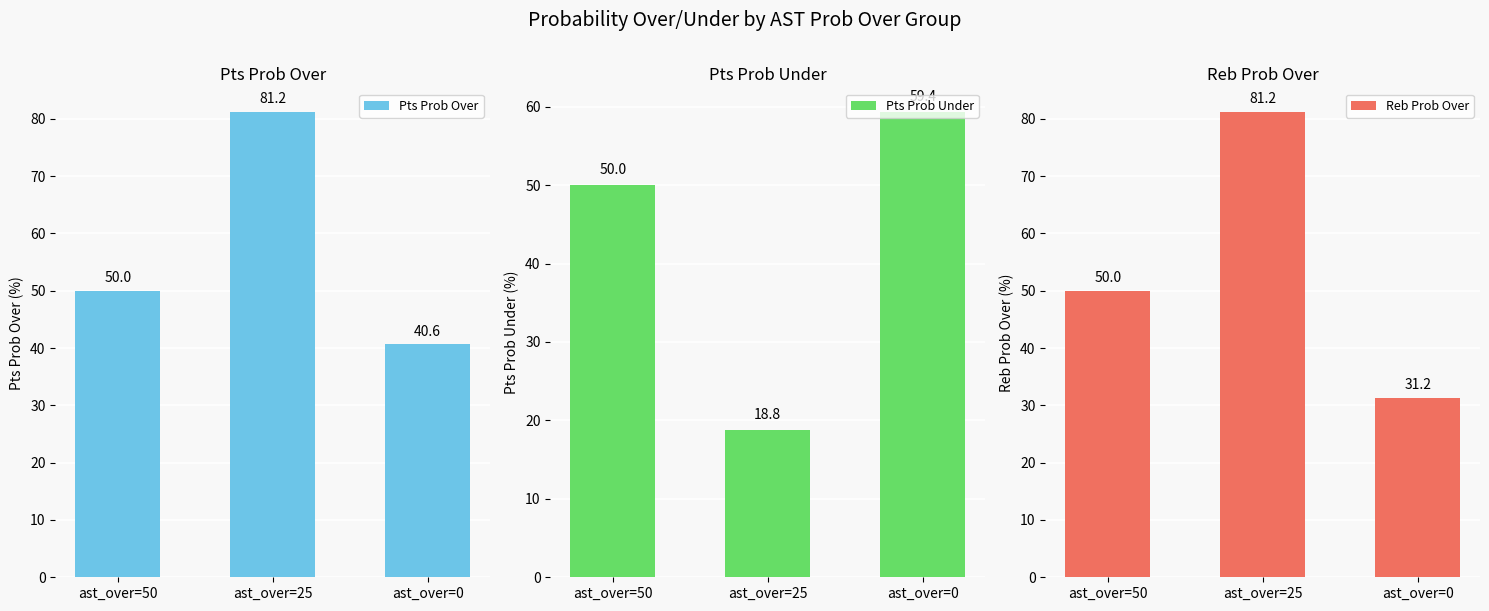

Count the number of data series in this chart.

3